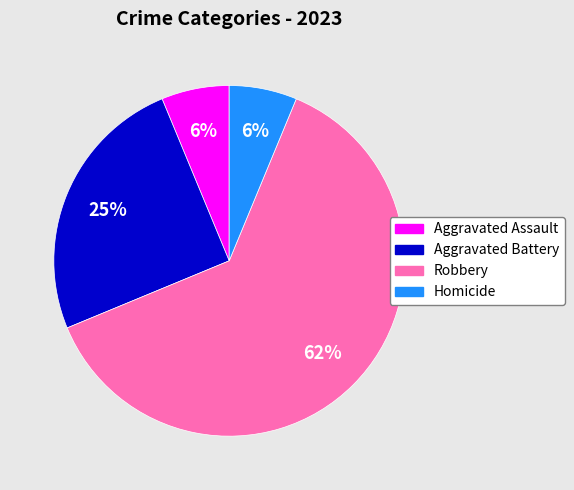

What percentage is the Homicide slice, to the nearest percent?

6%